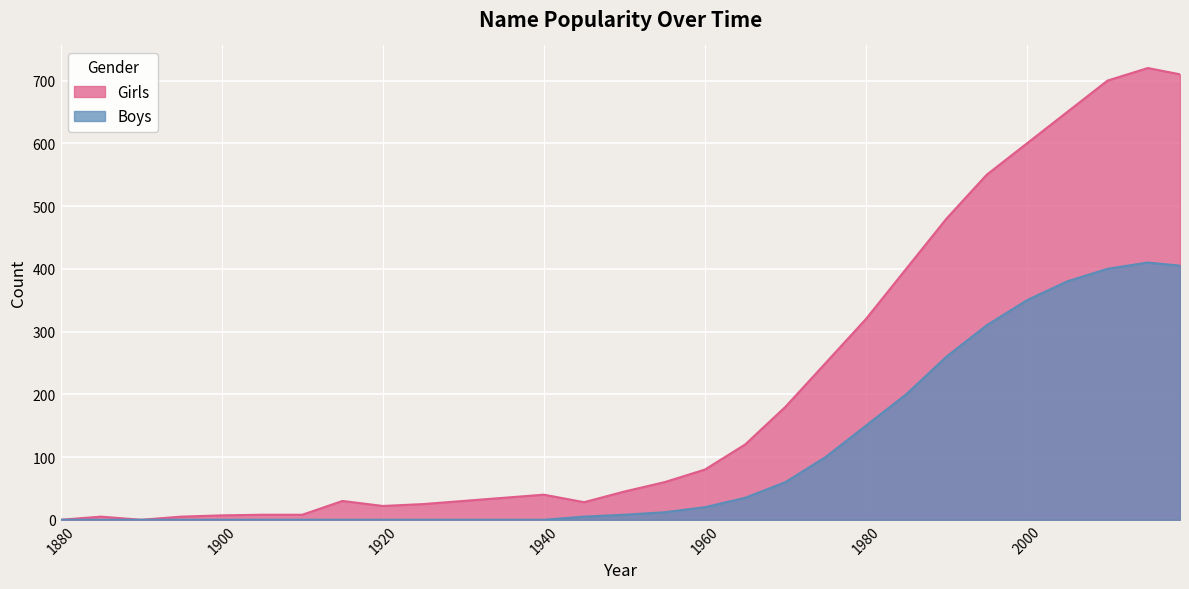

True or false: Girls and Boys cross at least once.

False